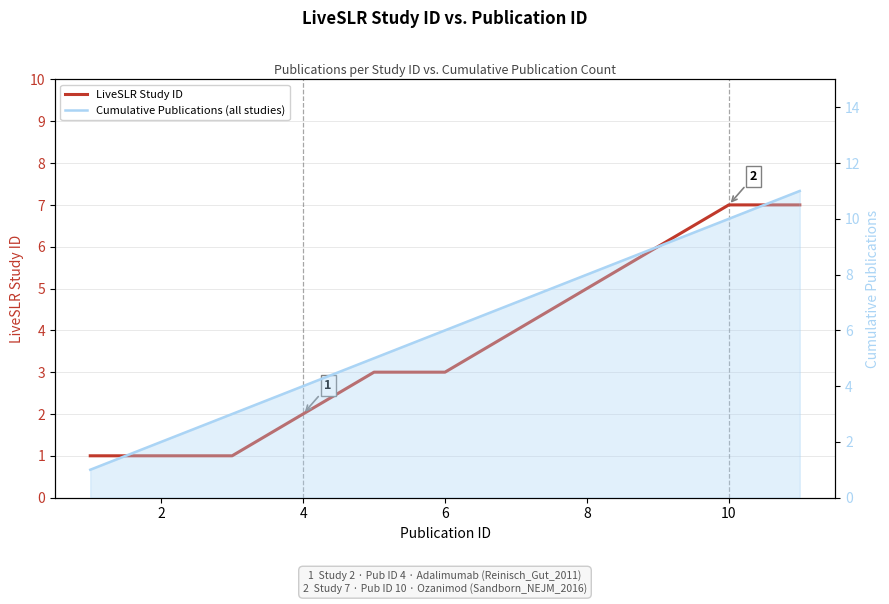

Which series has the widest spread of values?

Cumulative Publications (all studies)